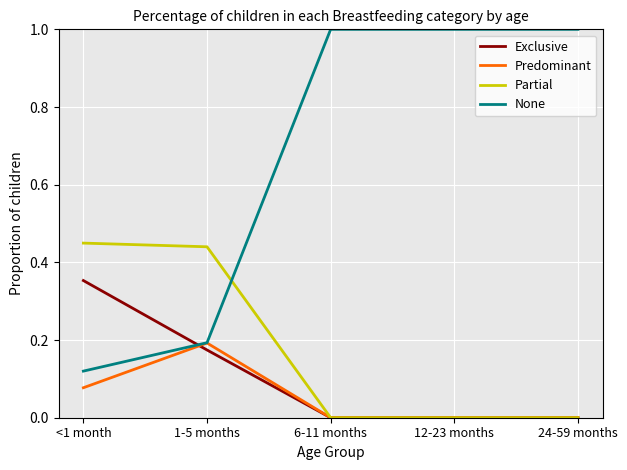

What is the sum of all Exclusive values?

0.5